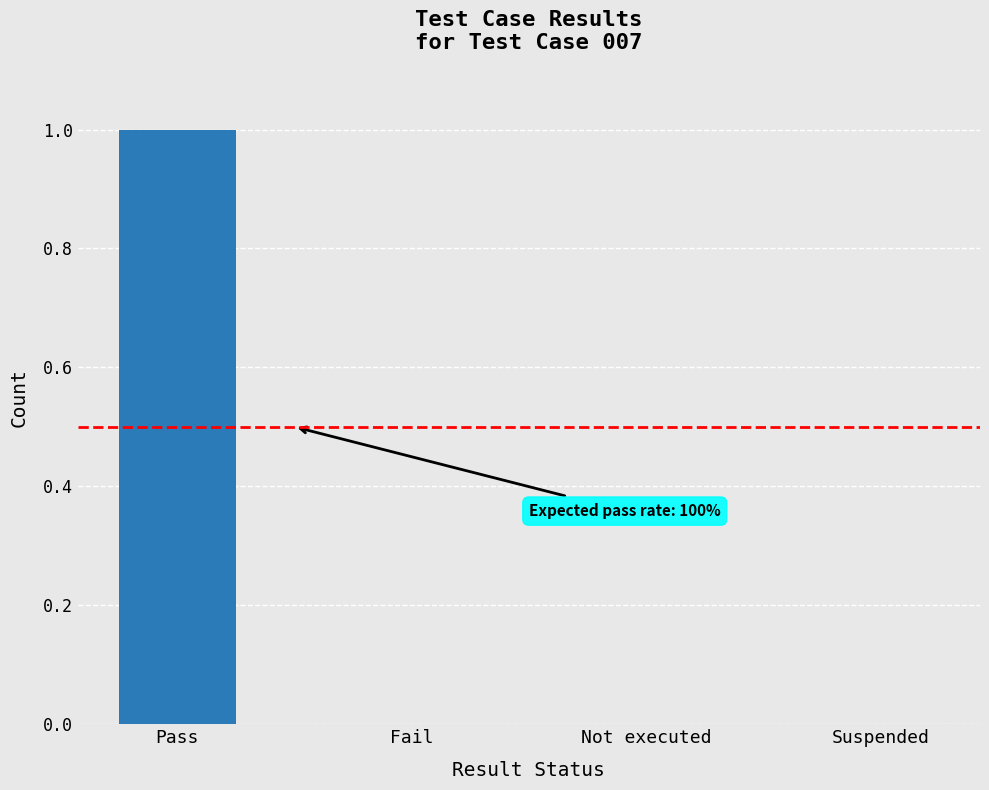

The value at Not executed is 0. True or false?

True